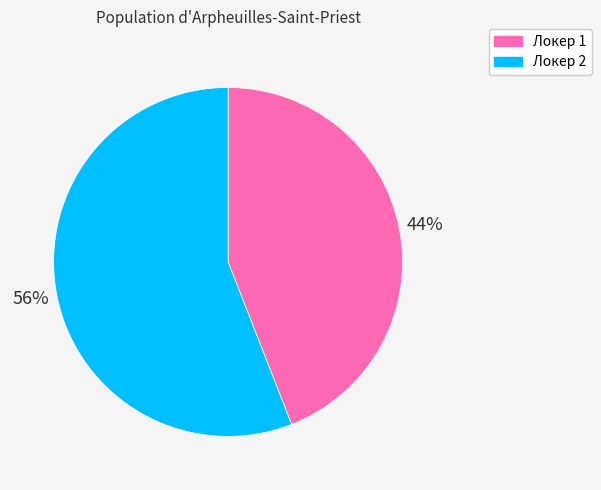

True or false: Локер 2 accounts for 63% of the total.

False